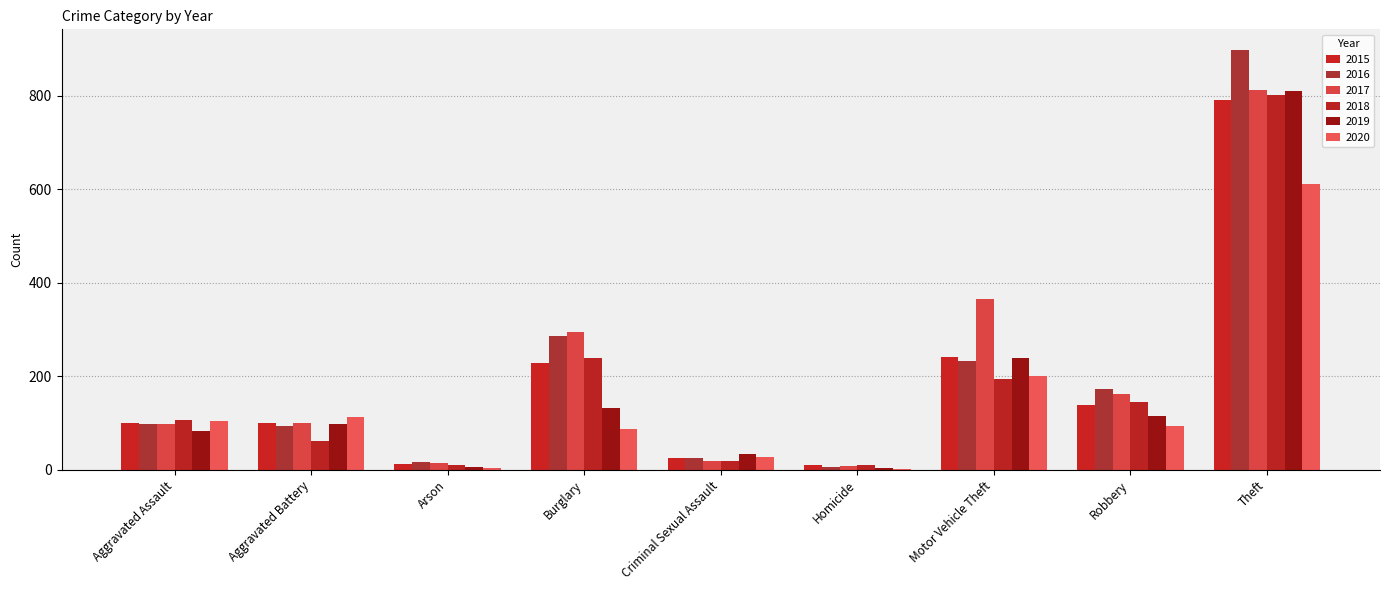

The value of 2018 at Criminal Sexual Assault is 19. True or false?

True